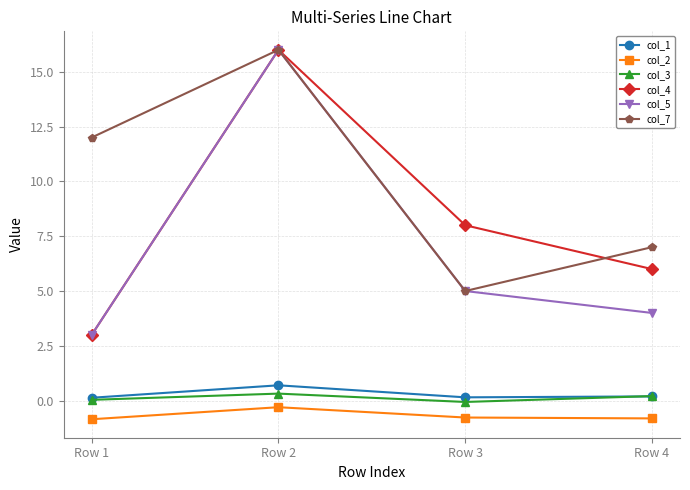

How many interior local peaks does the col_7 series have?

1